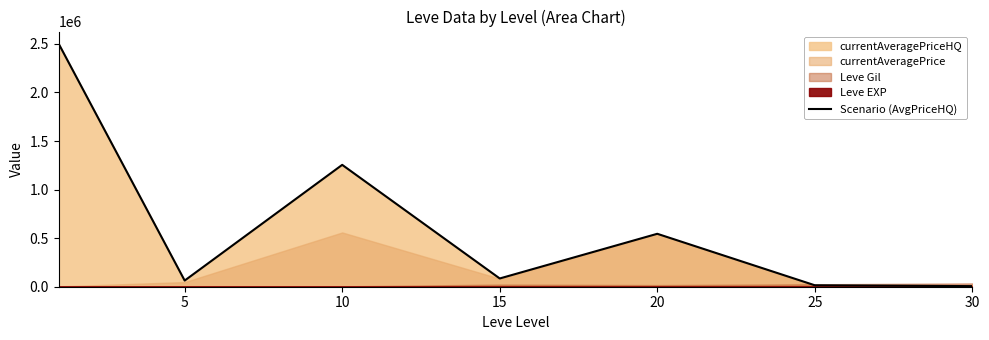

How many lines are shown in the chart?

1